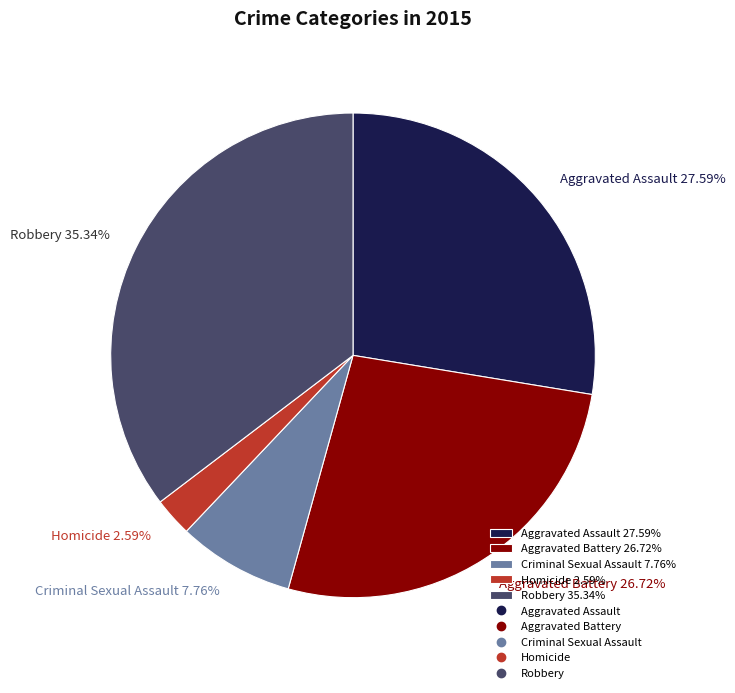

Is the sum of Homicide and Aggravated Assault greater than half?

No